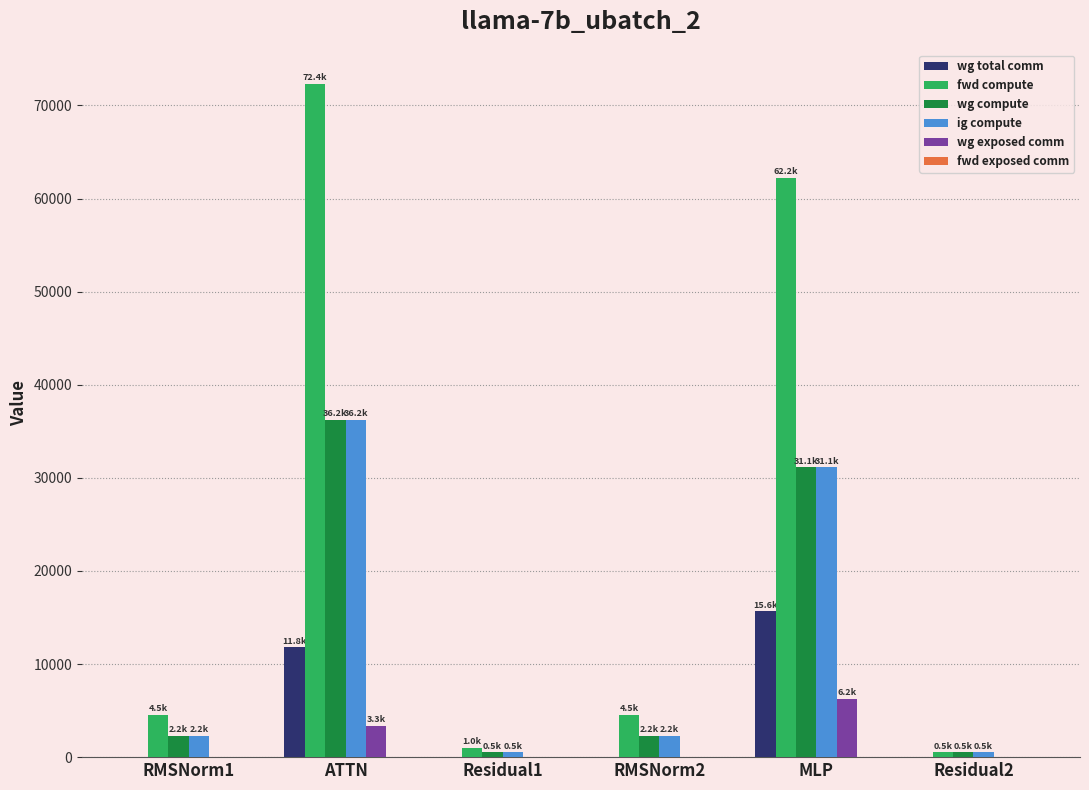

What is the approximate value of wg total comm at MLP?

15648.0